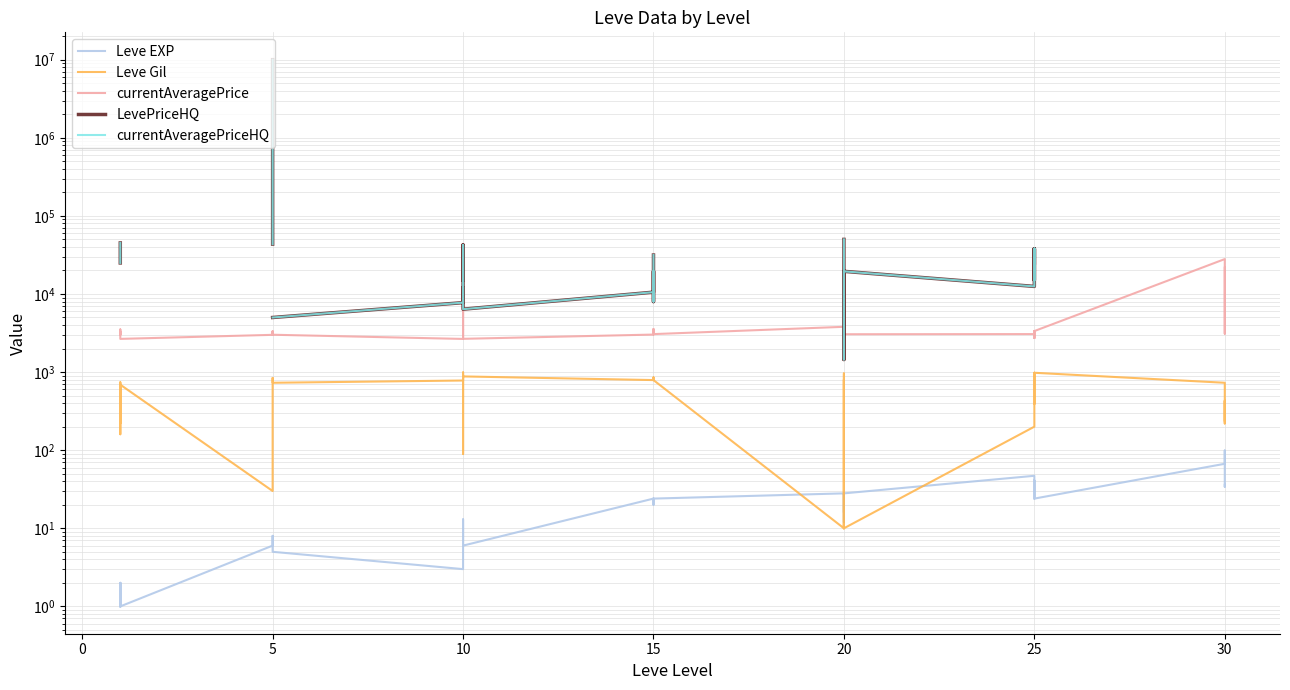

What is the minimum value for currentAveragePriceHQ?

1450.0